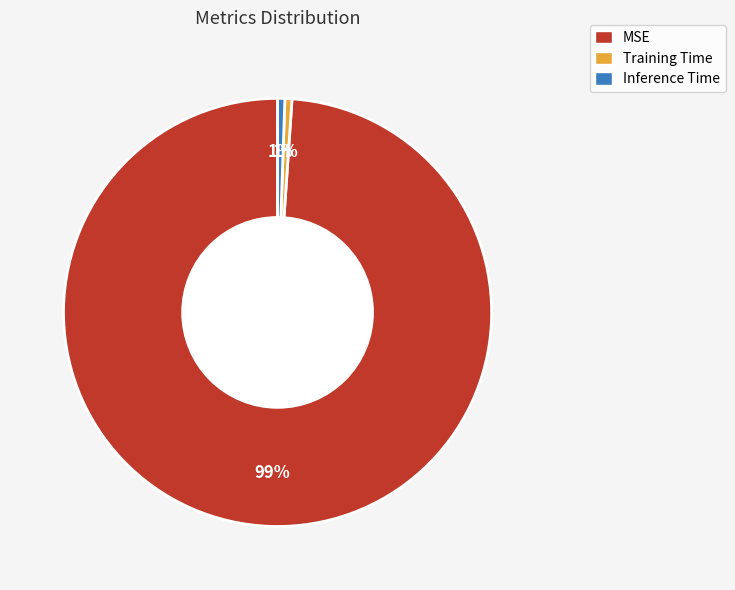

True or false: MSE accounts for 94% of the total.

False